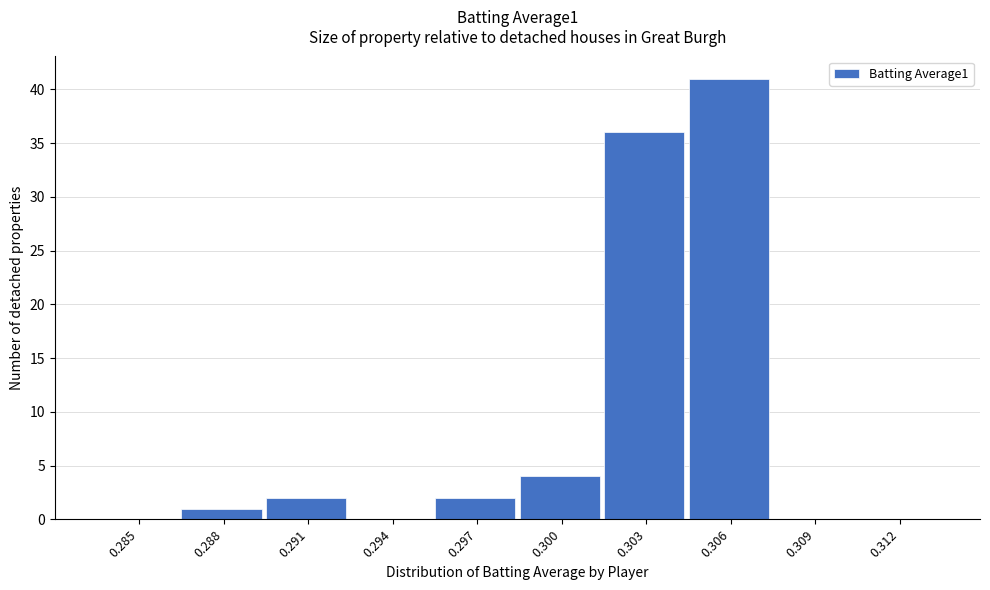

Reading left to right, transcribe all the data shown in this chart.

0.285=0	0.288=1	0.291=2	0.294=0	0.297=2	0.300=4	0.303=36	0.306=41	0.309=0	0.312=0